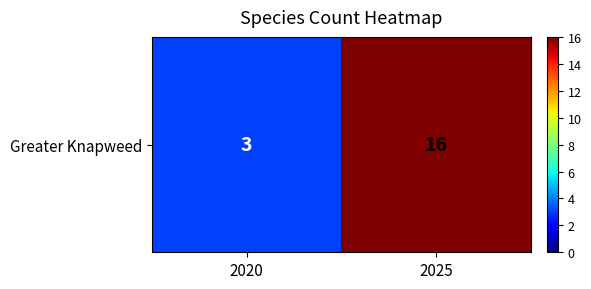

List the labels in order of value, smallest first.

2020, 2025